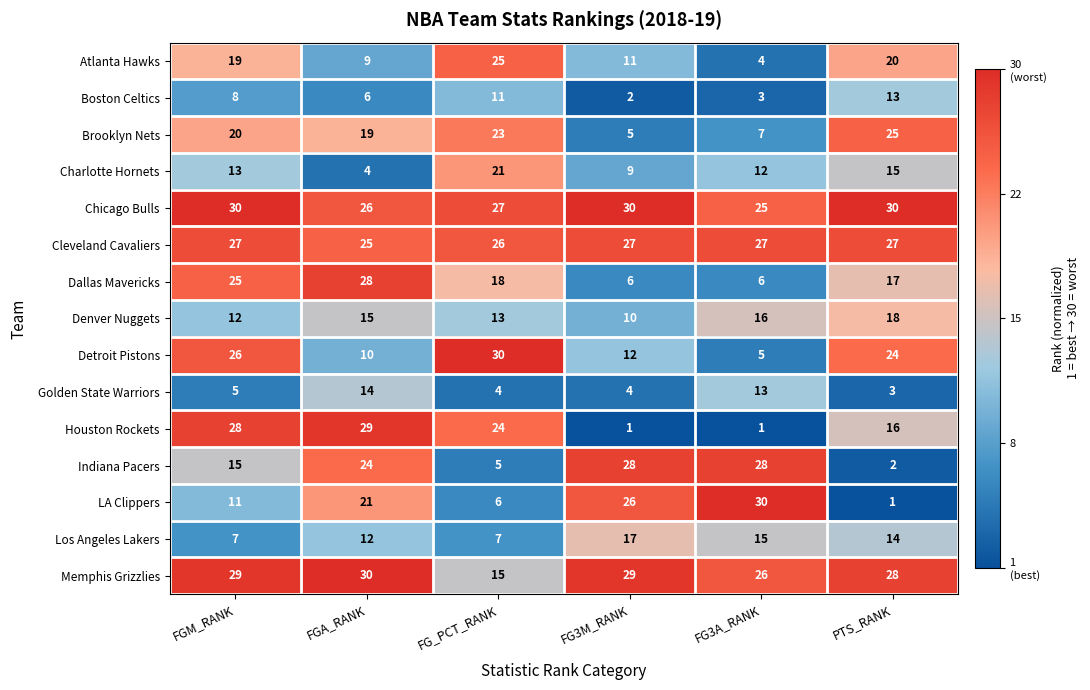

What is the sum of all Boston Celtics values?

43